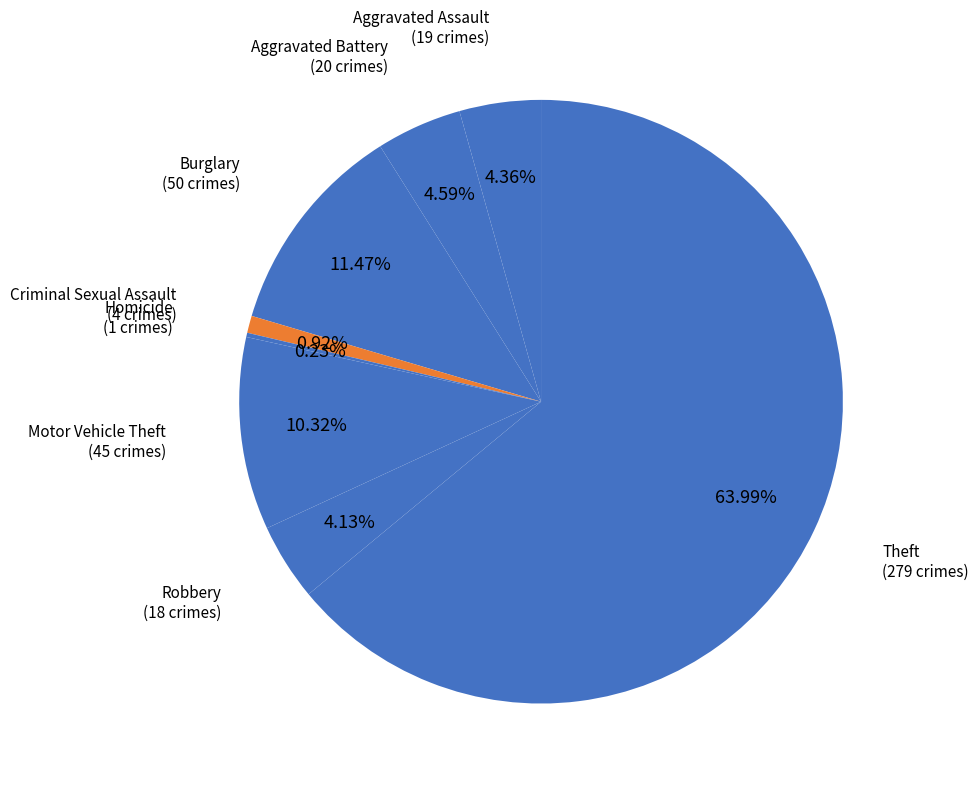

Does any single category account for the majority?

Yes